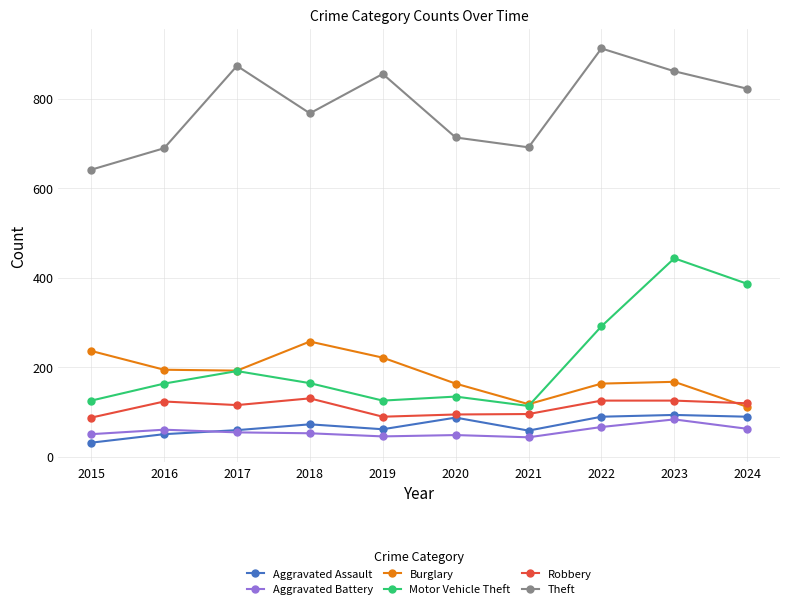

Which series changed the most between 2019 and 2024?

Motor Vehicle Theft